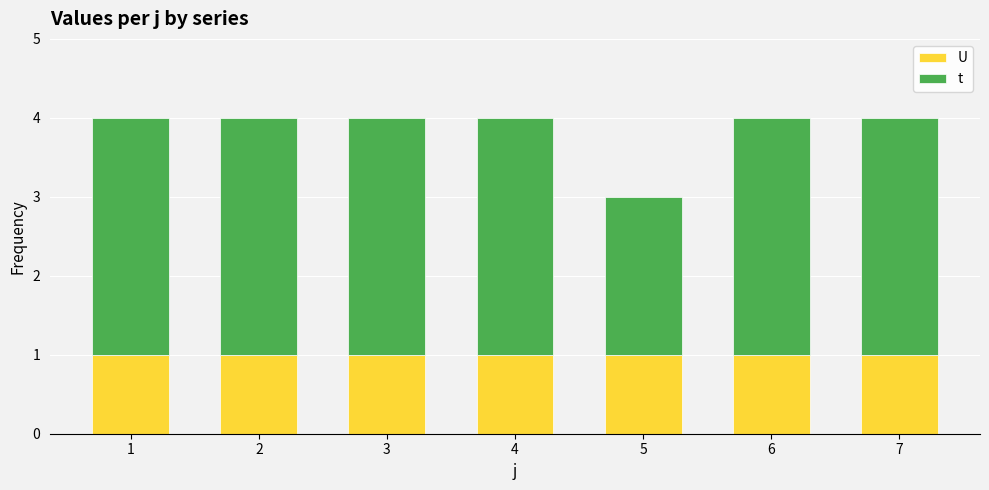

What is the total value across all series at 7?

4